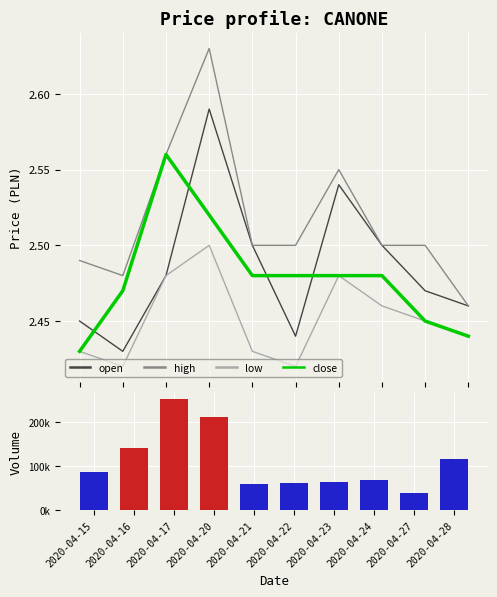

What is the minimum value shown in the chart?

2.4